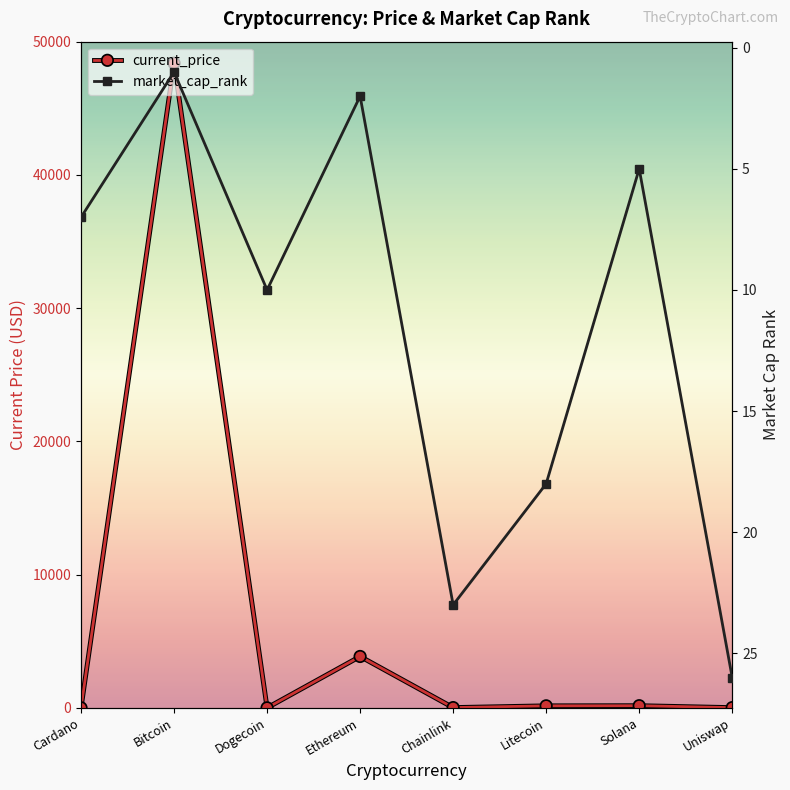

What are all the series names shown in the legend?

current_price, market_cap_rank